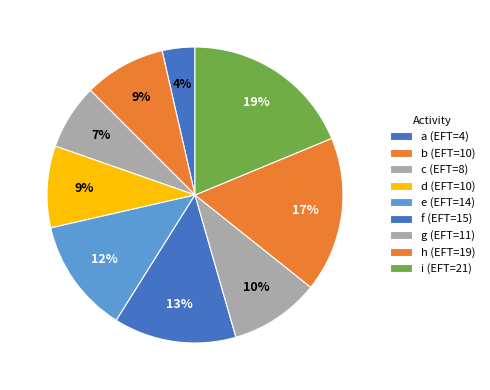

Which slice is the smallest?

a